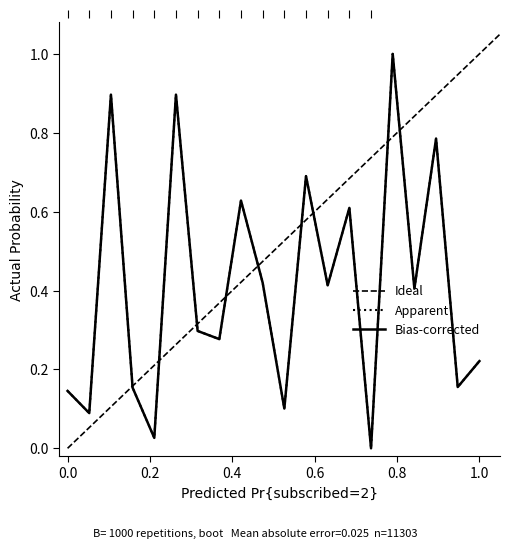

What is the difference between the second highest and second lowest values in the Original series?

0.9